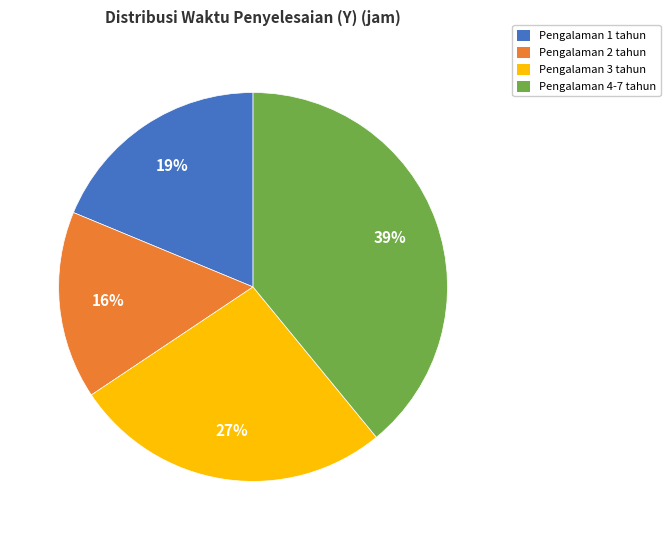

To the nearest percent, what is the average slice percentage?

25%